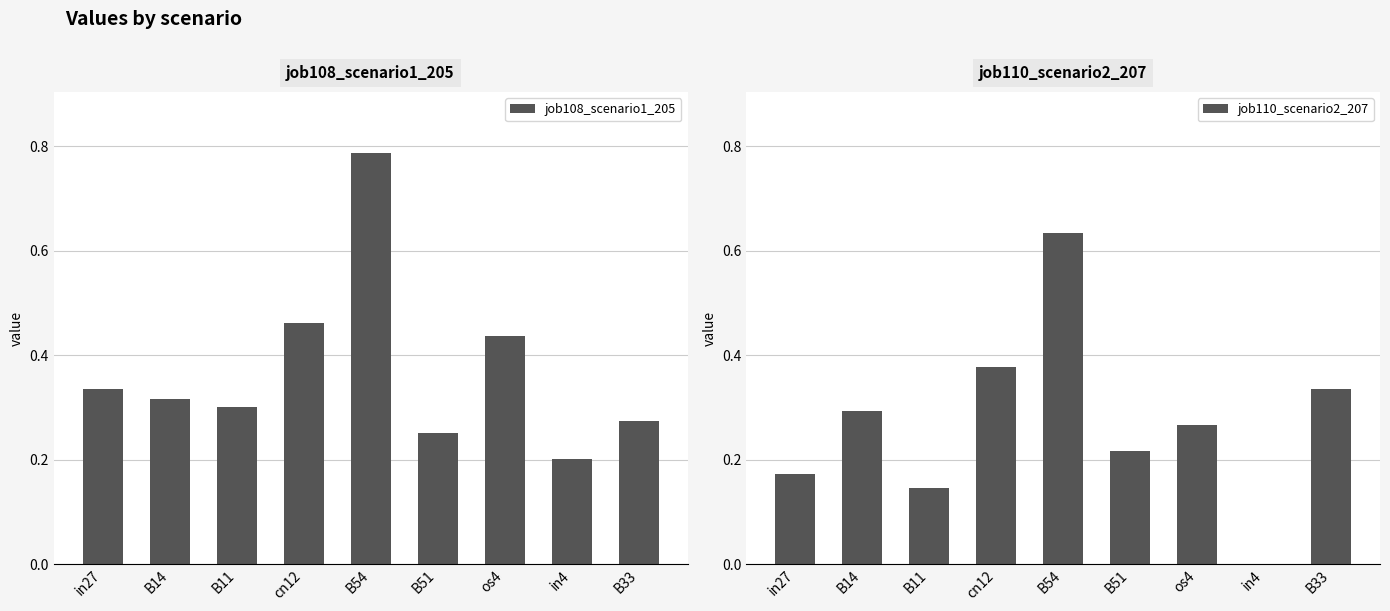

Reading left to right, transcribe all the data shown in this chart.

job108_scenario1_205: 0.3	0.3	0.3	0.5	0.8	0.3	0.4	0.2	0.3
job110_scenario2_207: 0.2	0.3	0.1	0.4	0.6	0.2	0.3	0.0	0.3